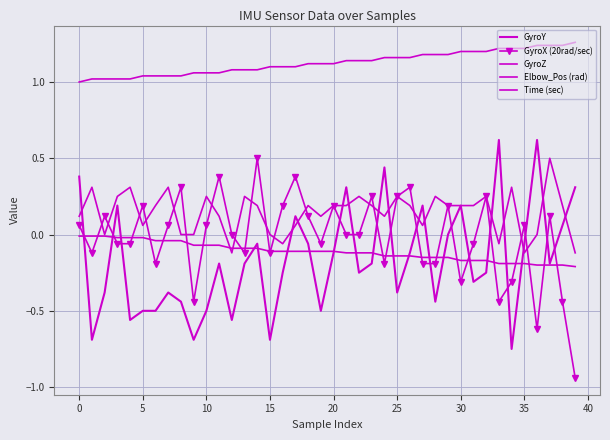

At which label does Elbow_Pos (rad) reach its minimum?

39